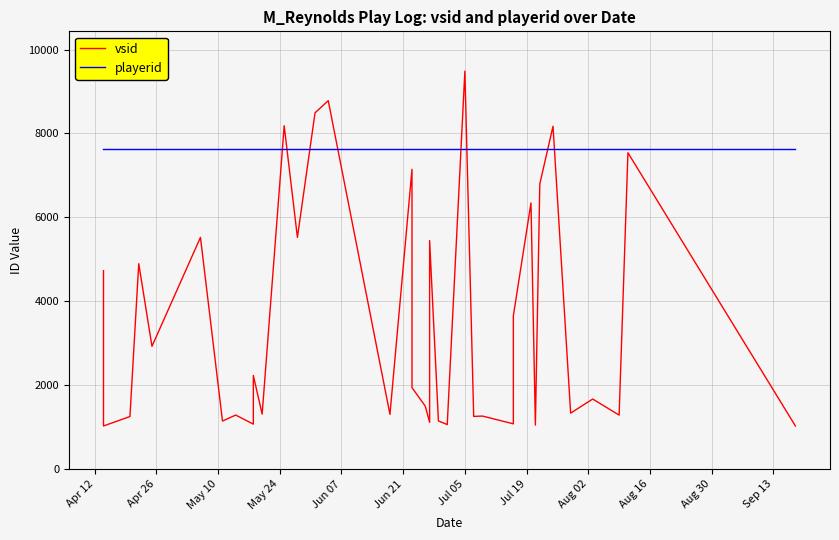

What is the maximum value for vsid?

9486